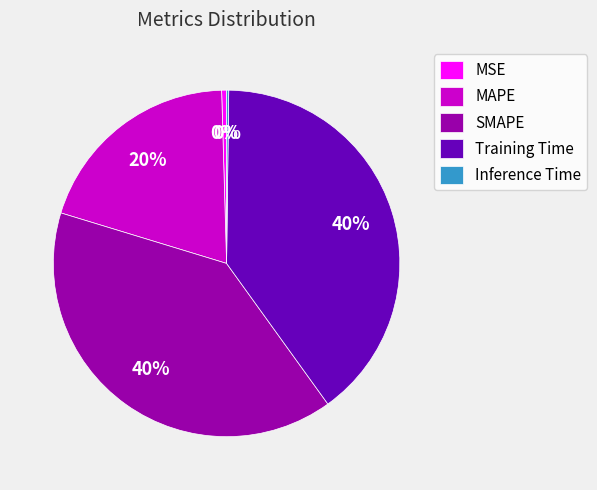

Which has a higher value, MSE or Training Time?

Training Time